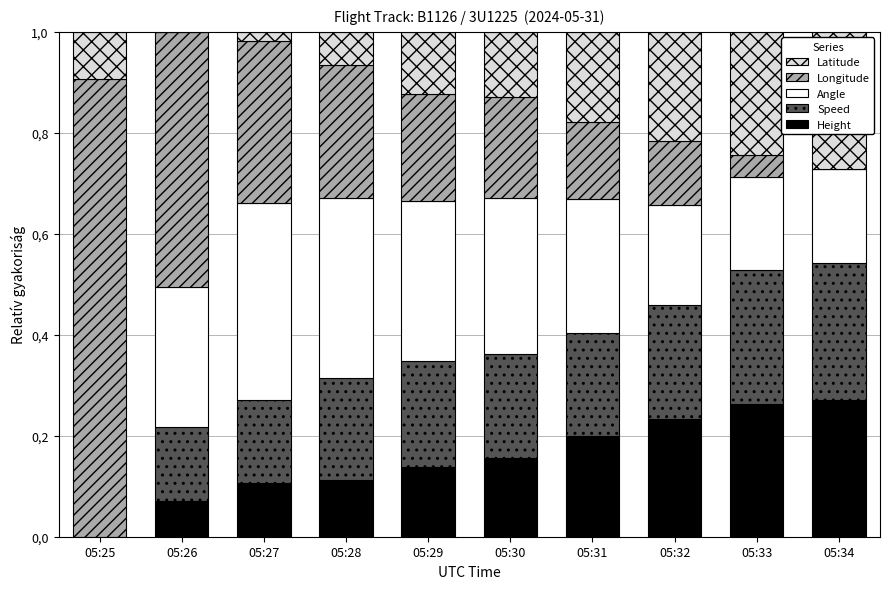

Are the bars grouped side by side (vs. stacked)?

No